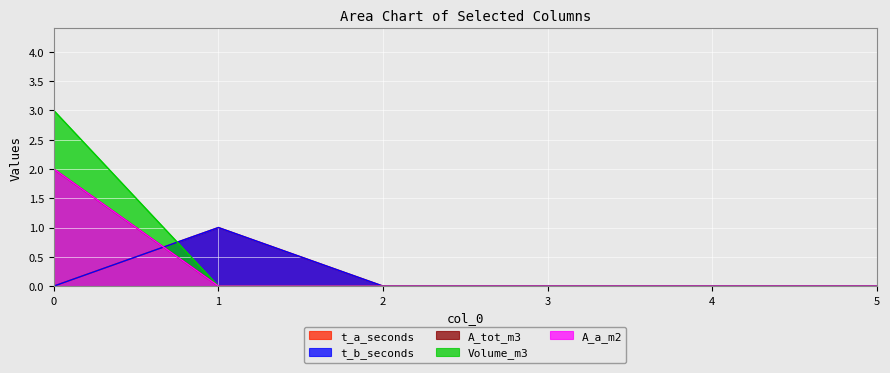

Reading left to right, transcribe all the data shown in this chart.

t_a_seconds: 0=0	1=1	2=0	3=0	4=0	5=0
t_b_seconds: 0=0	1=1	2=0	3=0	4=0	5=0
A_tot_m3: 0=2	1=0	2=0	3=0	4=0	5=0
Volume_m3: 0=3	1=0	2=0	3=0	4=0	5=0
A_a_m2: 0=2	1=0	2=0	3=0	4=0	5=0